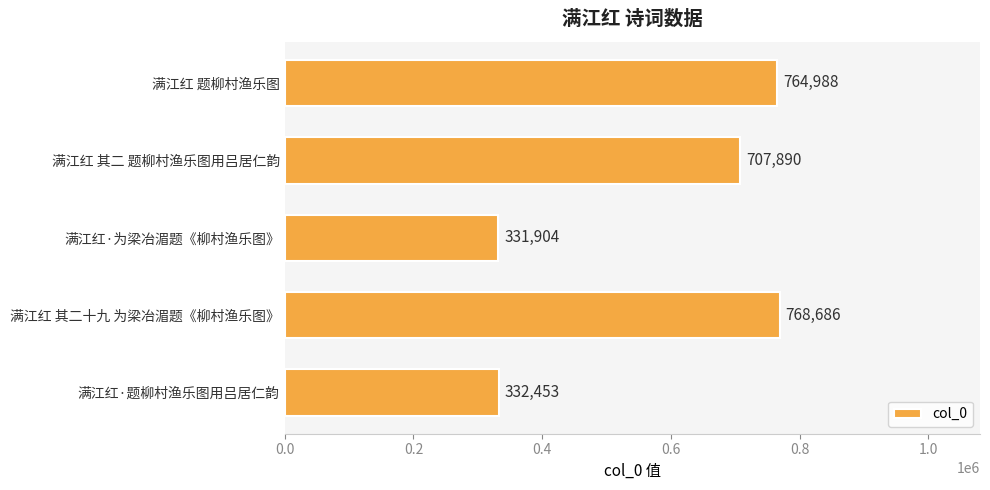

True or false: the data shows 515121 at 满江红·为梁冶湄题《柳村渔乐图》.

False